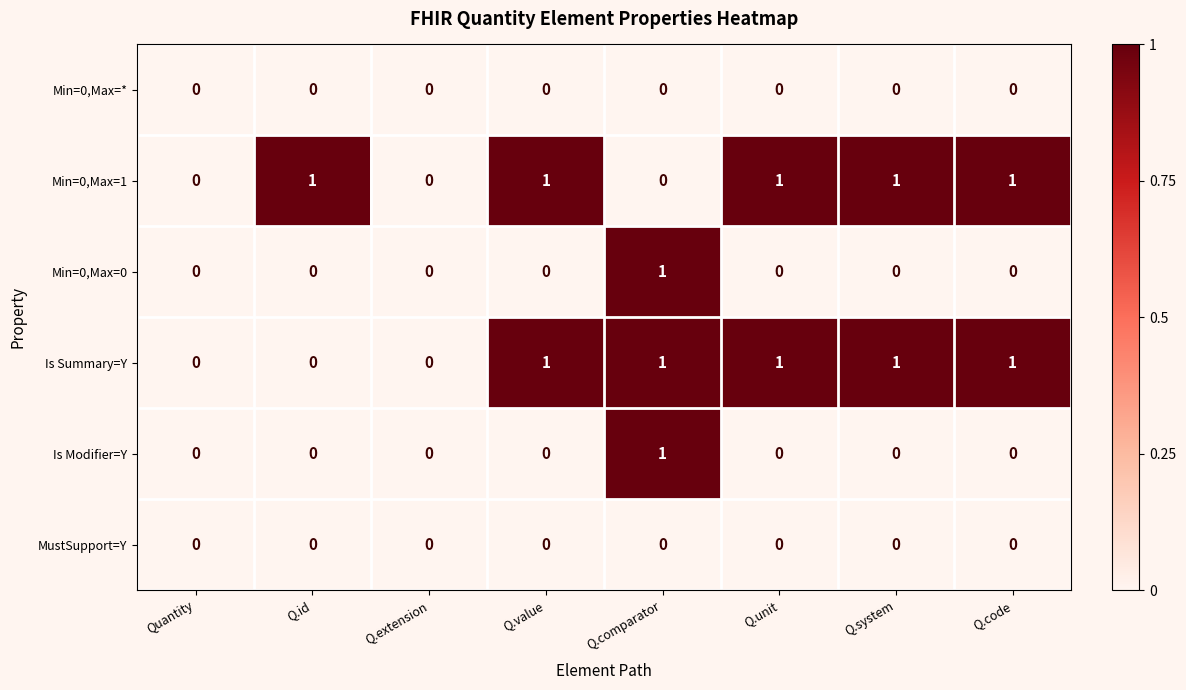

What is the spread (max minus min) of values at Q.value?

1